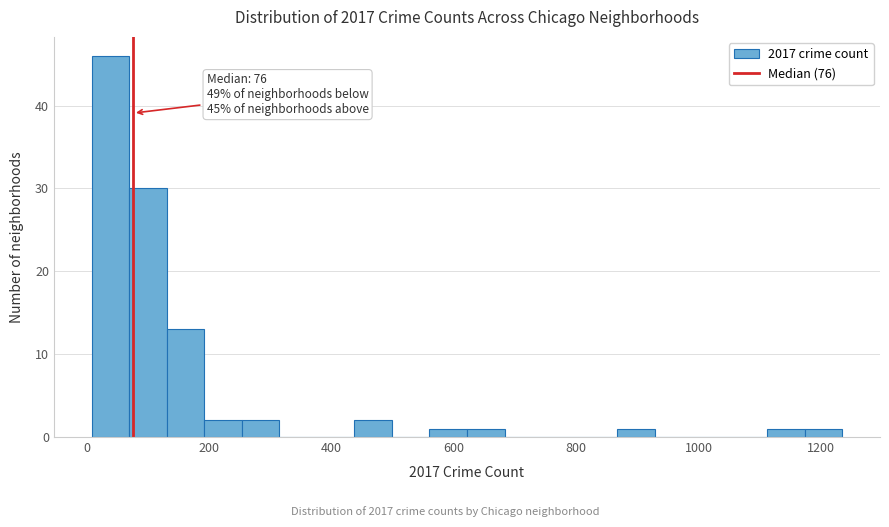

Around what value on the x-axis is the tallest bar? Give the approximate position of its centre, as read against the axis.

40